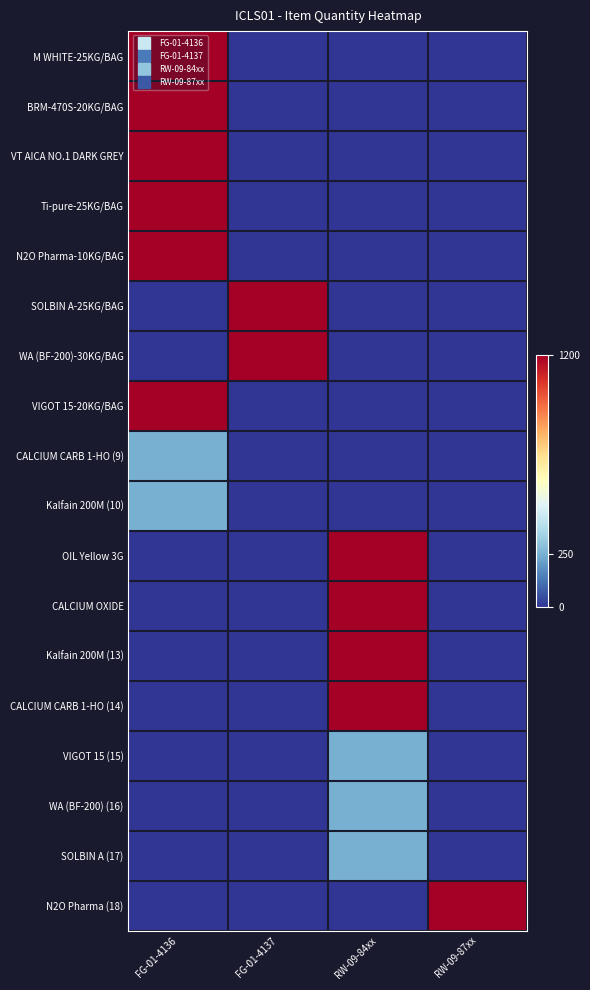

Which has a higher value, FG-01-4137 or RW-09-87xx?

FG-01-4137